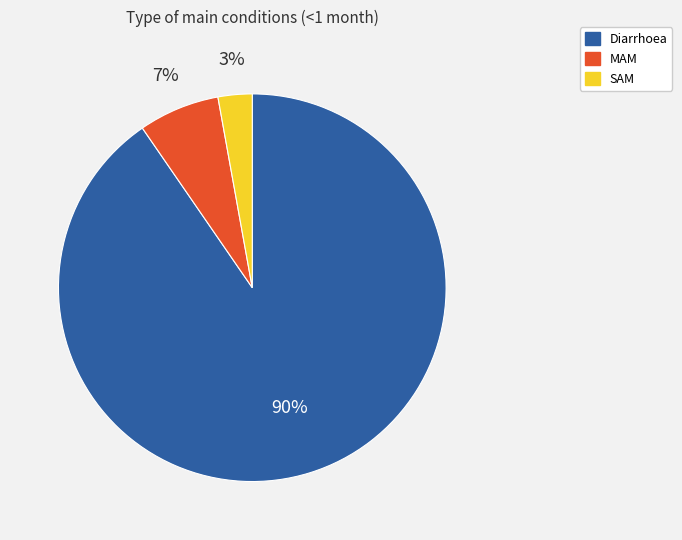

To the nearest percent, what portion does Diarrhoea represent?

90%